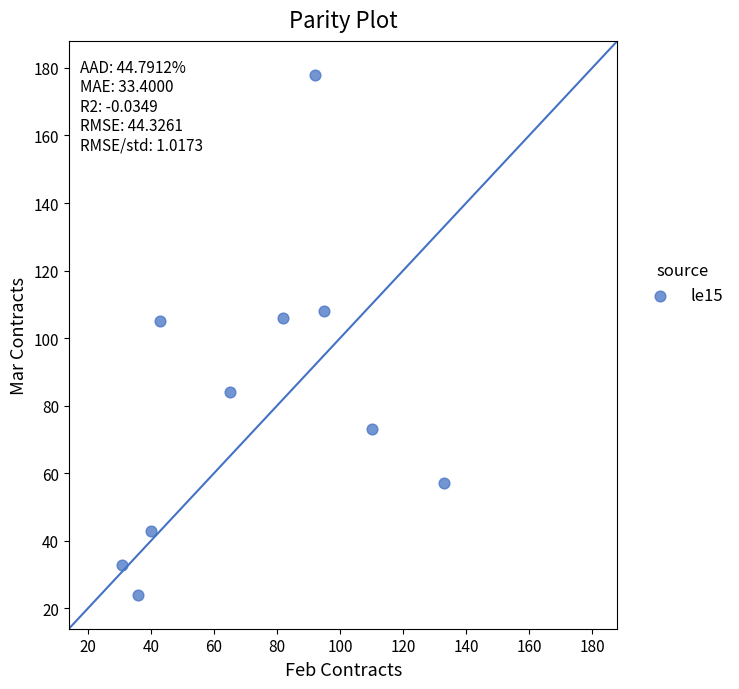

What is the average X value?

73